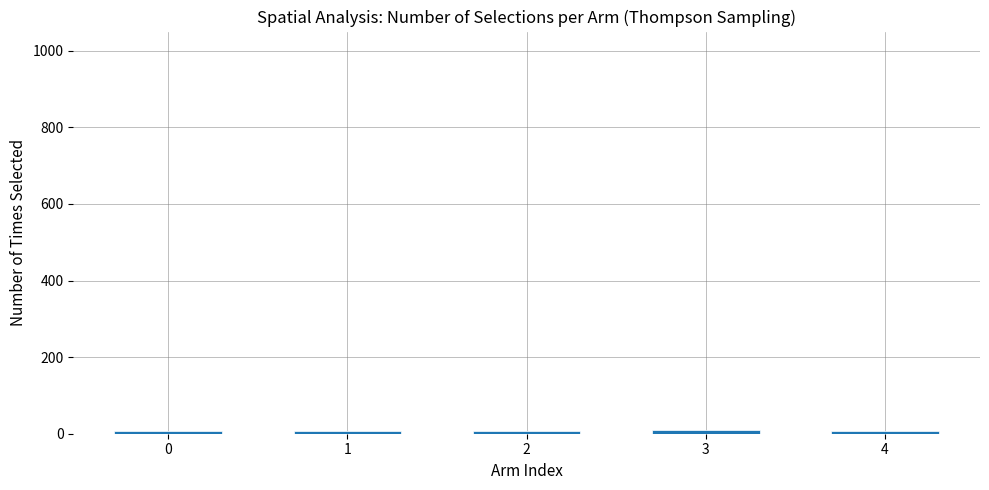

What is the sum of all values?

36